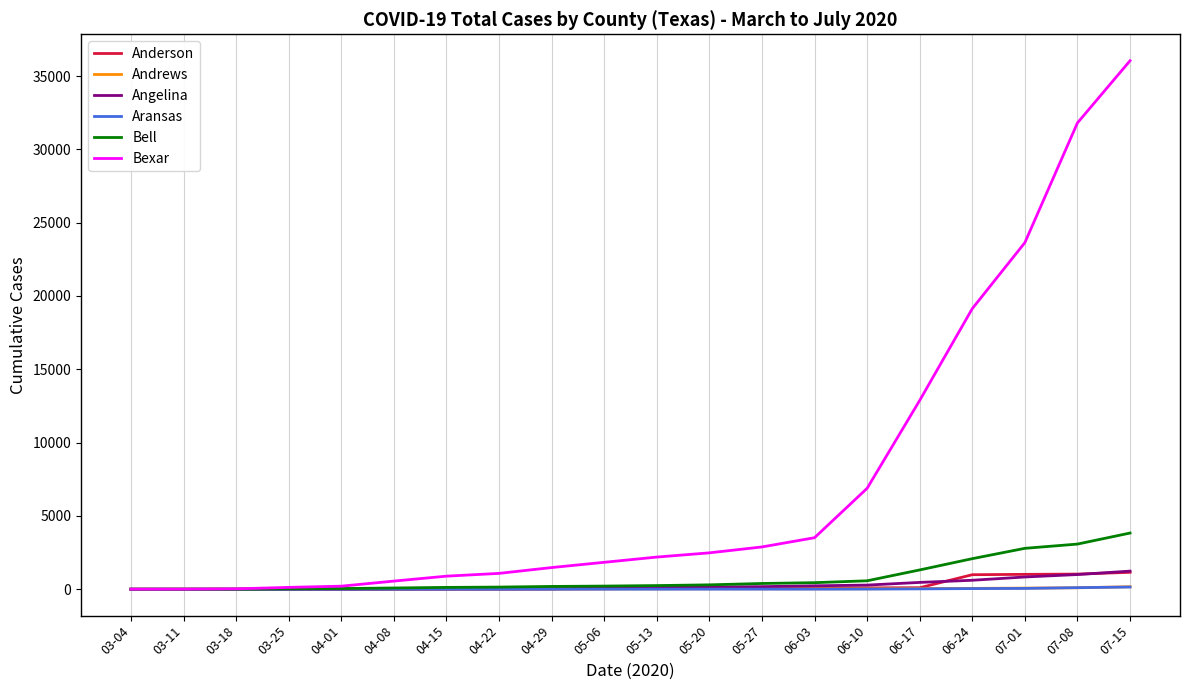

What is the maximum value for Bell?

3831